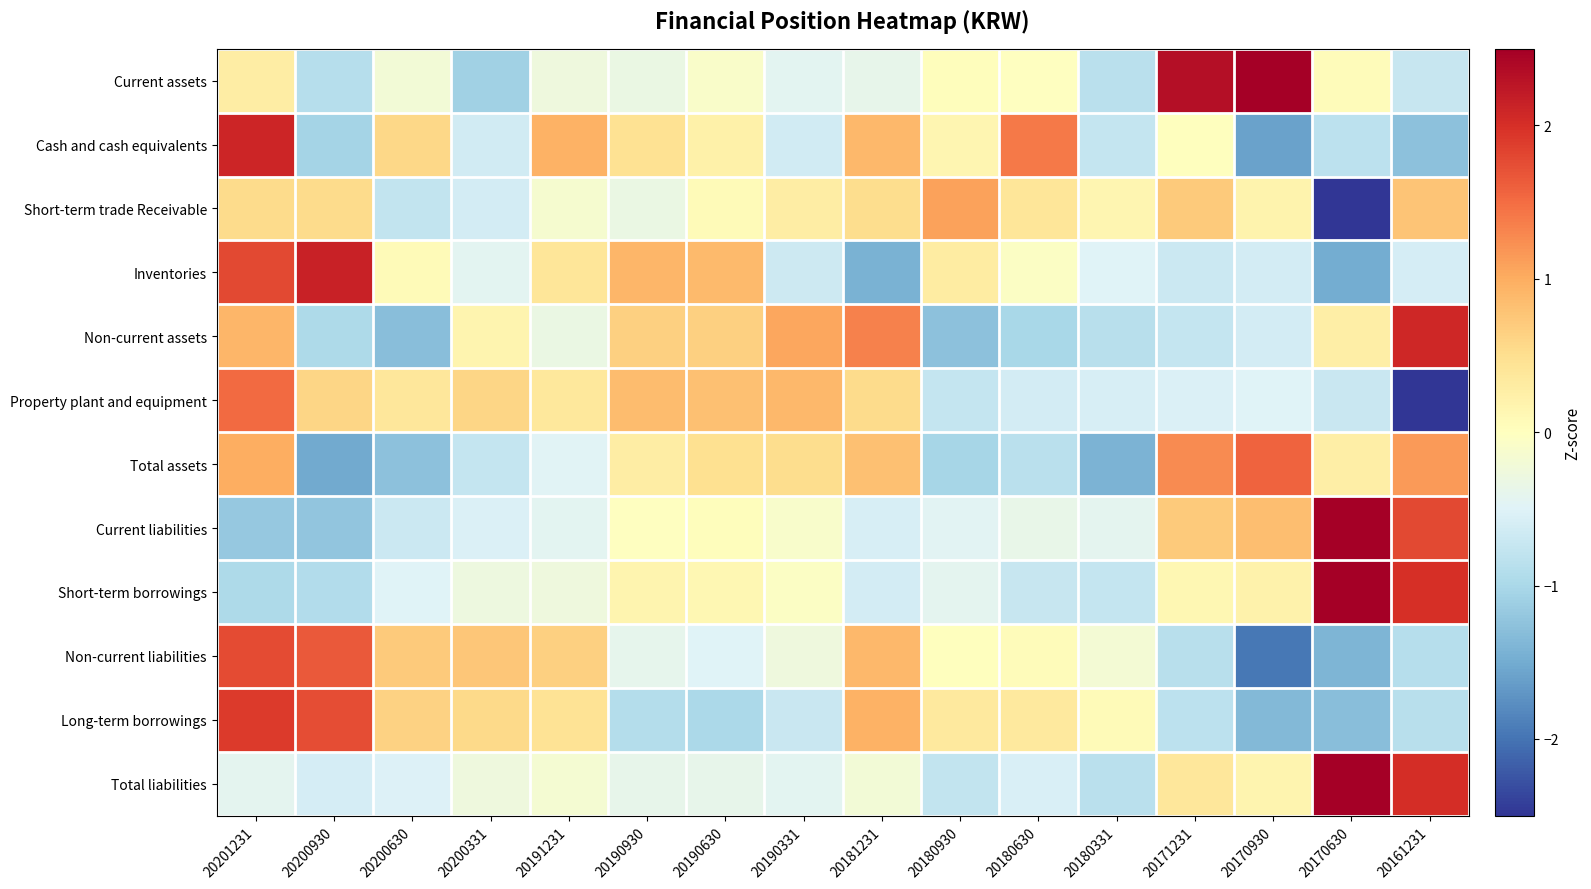

Rank the series at 20200331 from lowest to highest value.

Current assets, Total assets, Cash and cash equivalents, Short-term trade Receivable, Current liabilities, Inventories, Short-term borrowings, Total liabilities, Non-current assets, Long-term borrowings, Property plant and equipment, Non-current liabilities